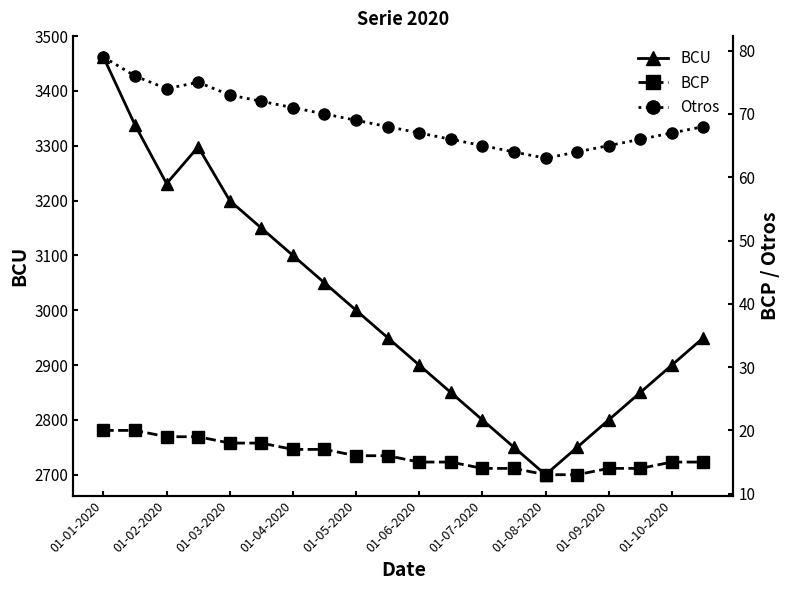

What is the sum of all BCU values?

60029